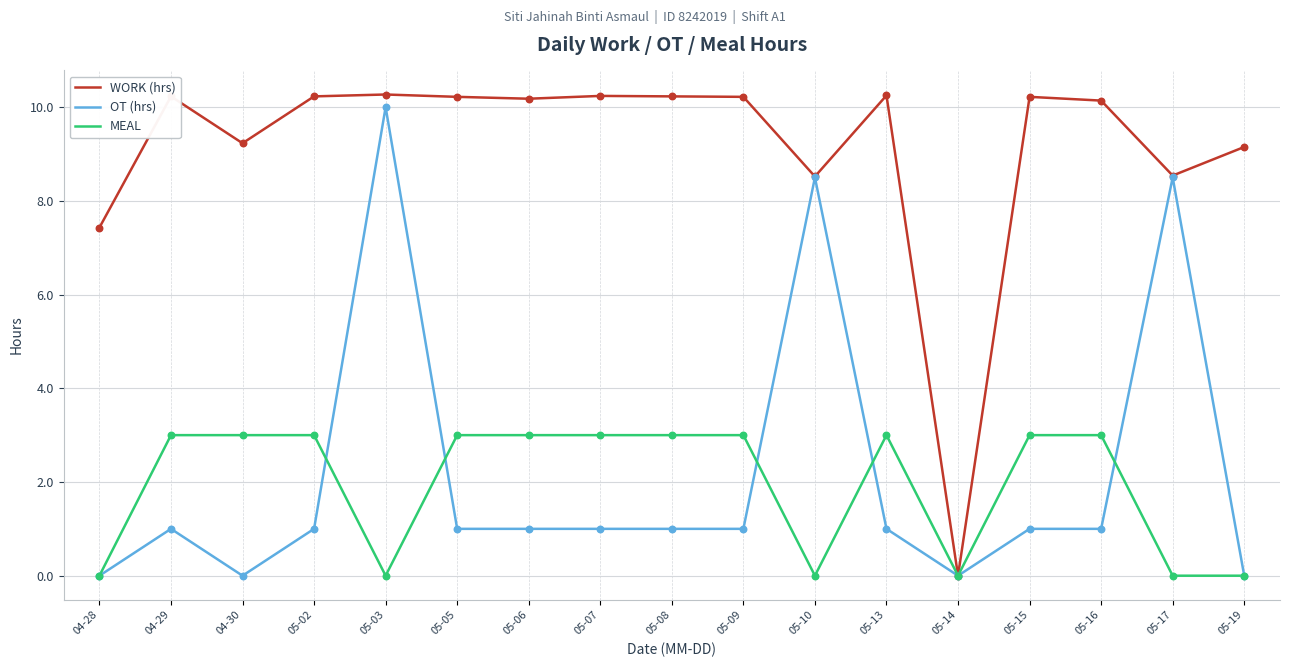

At which category is the sum across all series the highest?

05-03